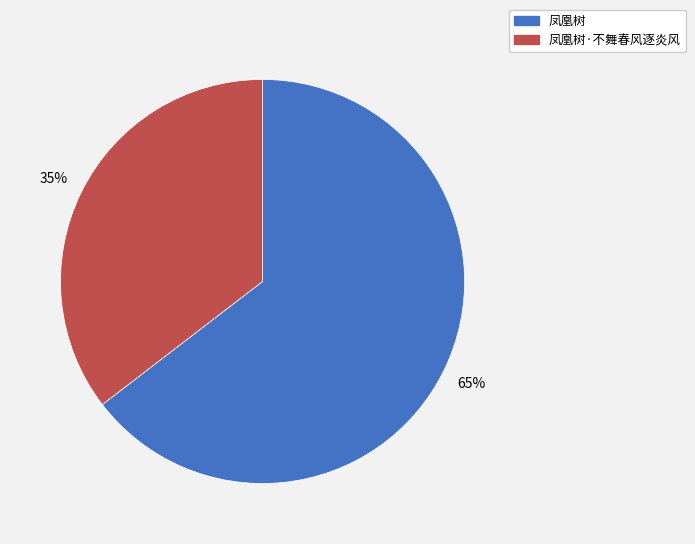

Is 凤凰树 the majority of the pie?

Yes